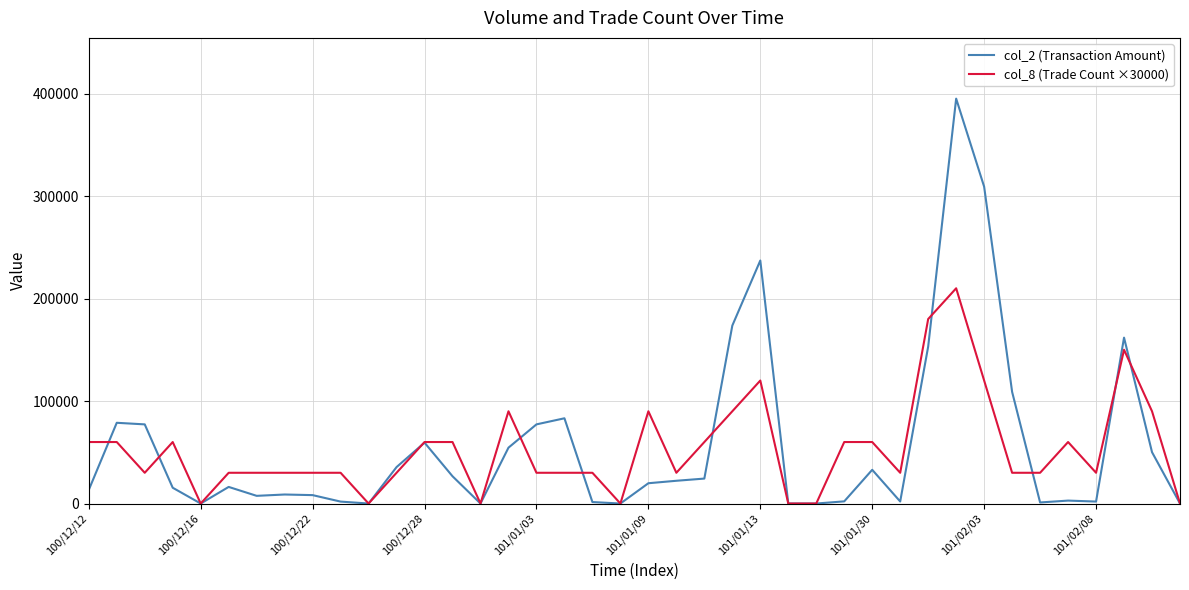

Does the chart display data point markers on the line(s)?

No